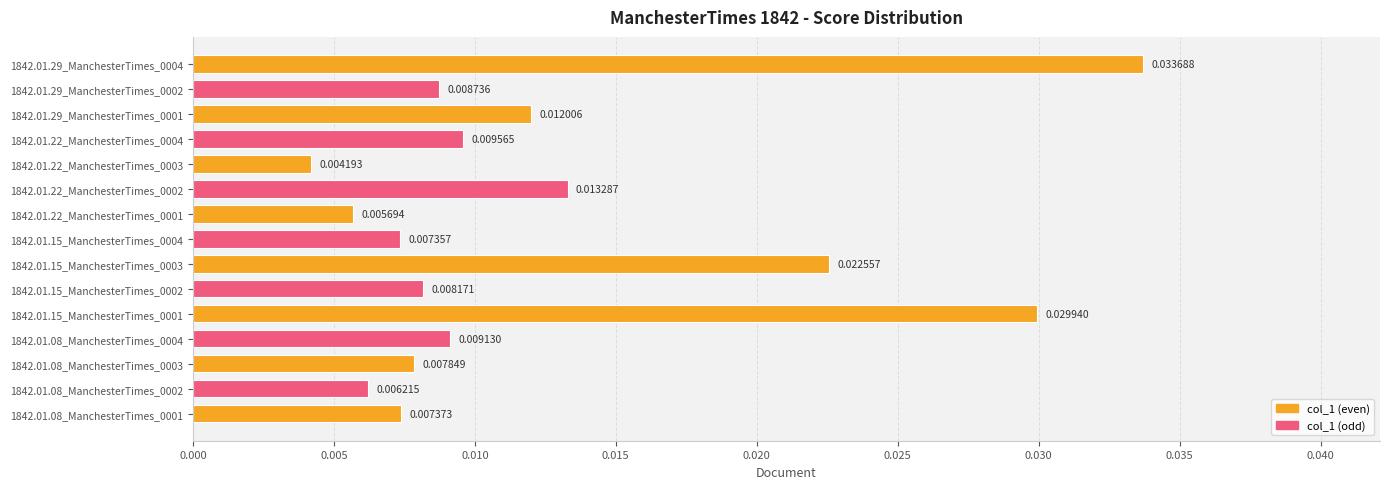

Which label corresponds to the smallest value in the chart?

1842.01.22_ManchesterTimes_0003